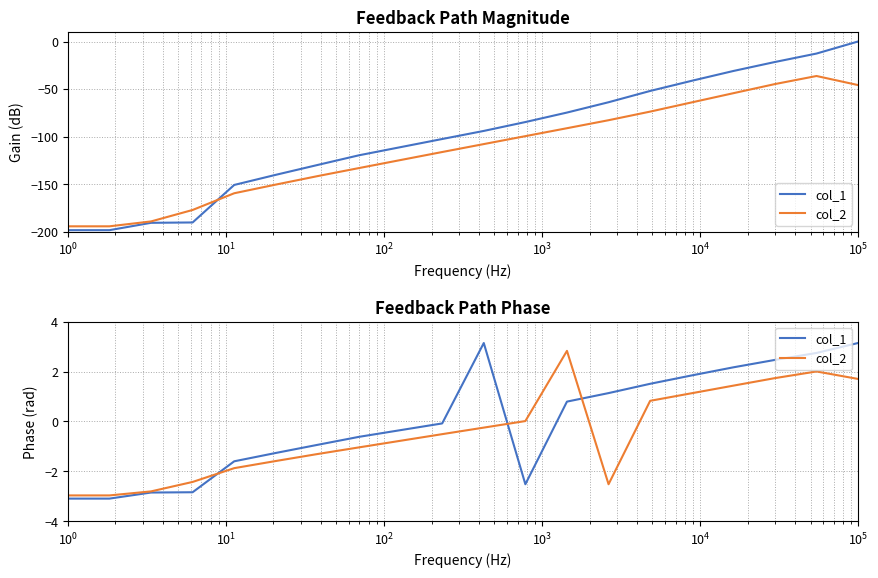

Which series ends up on top after the final intersection of col_1 and col_2?

col_1